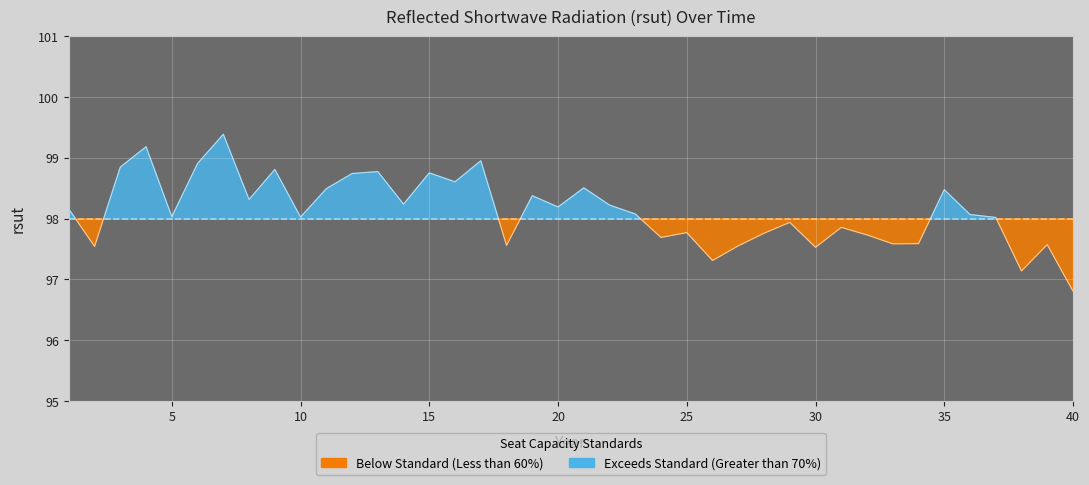

True or false: the data shows 97.6 at 27.

True